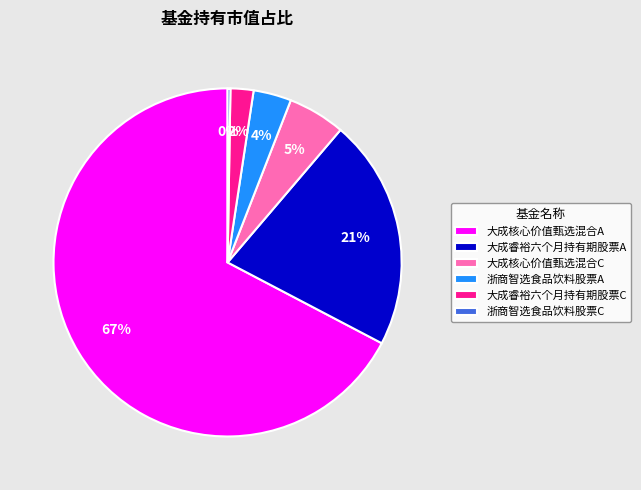

To the nearest percent, what is the average slice percentage?

17%